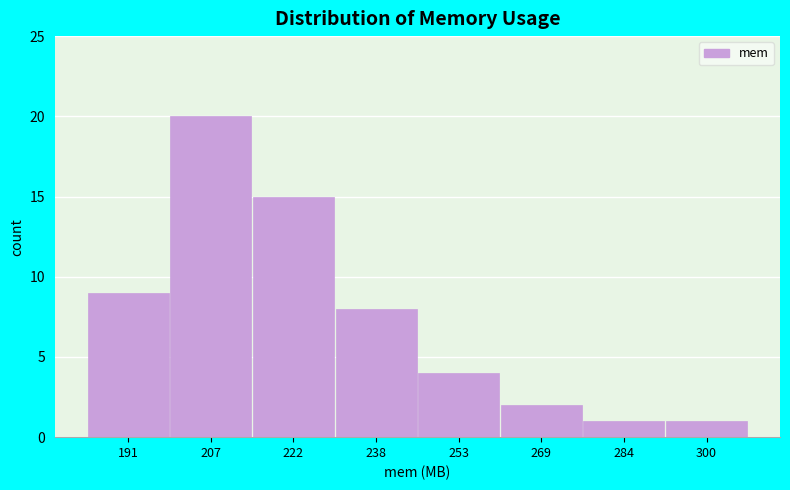

Reading left to right, what are all the values shown in this chart?

191=9	207=20	222=15	238=8	253=4	269=2	284=1	300=1